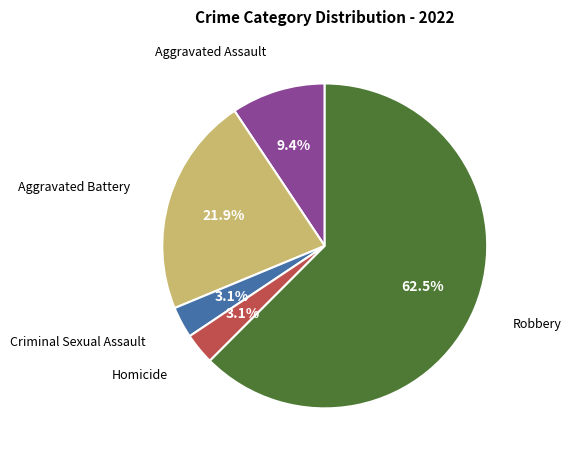

Is there any slice that represents more than half of the pie?

Yes